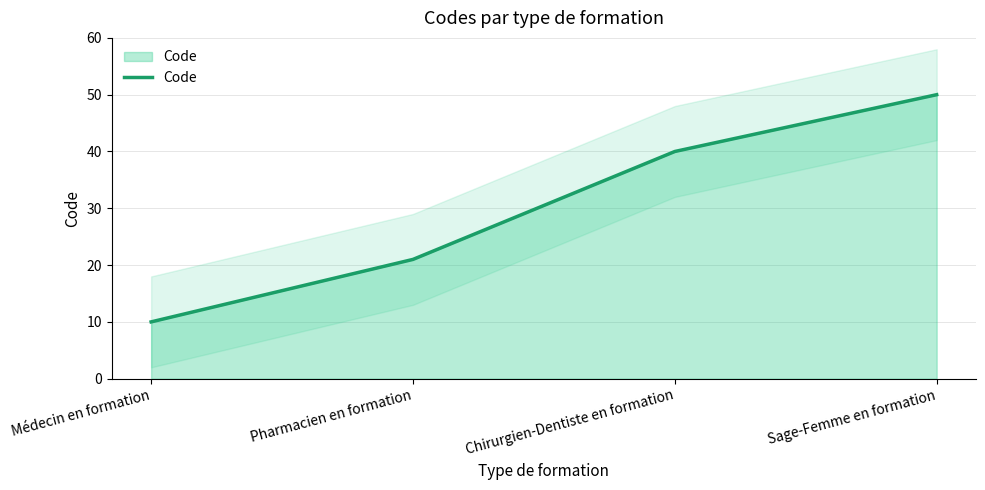

What is the maximum value shown in the chart?

50